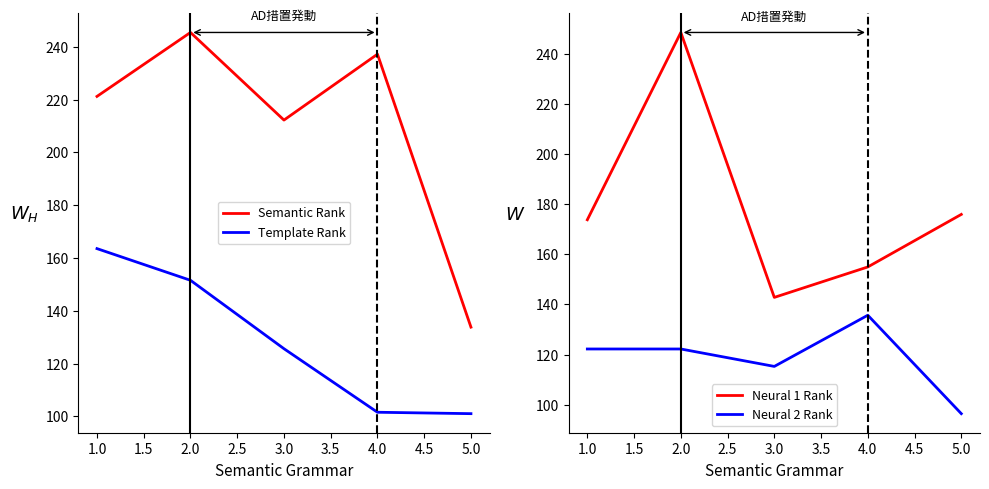

Is the value of Template Rank at 3.0 greater than the value of Semantic Rank at 5.0?

No